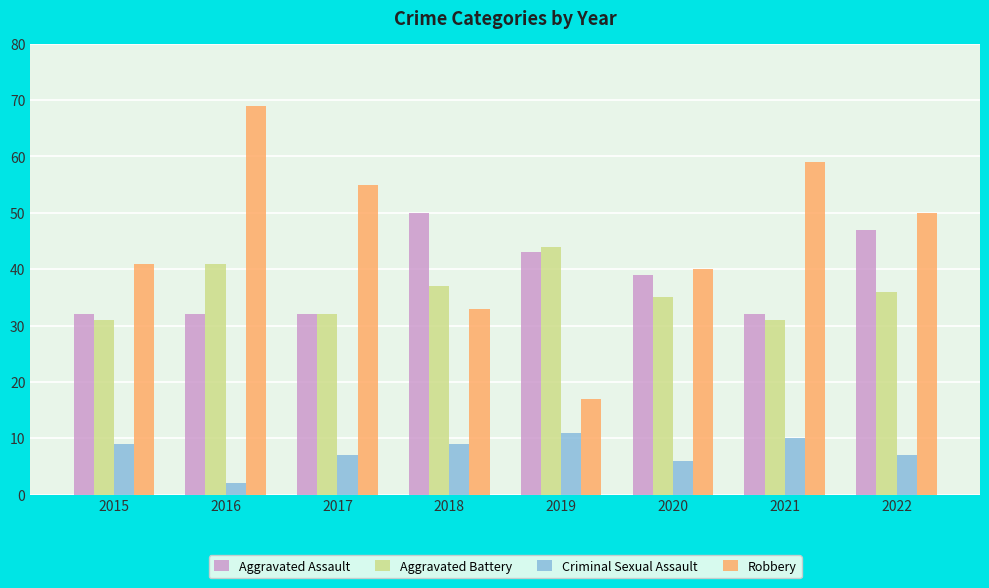

What is the value of the Robbery bar at the 5th from the left?

17